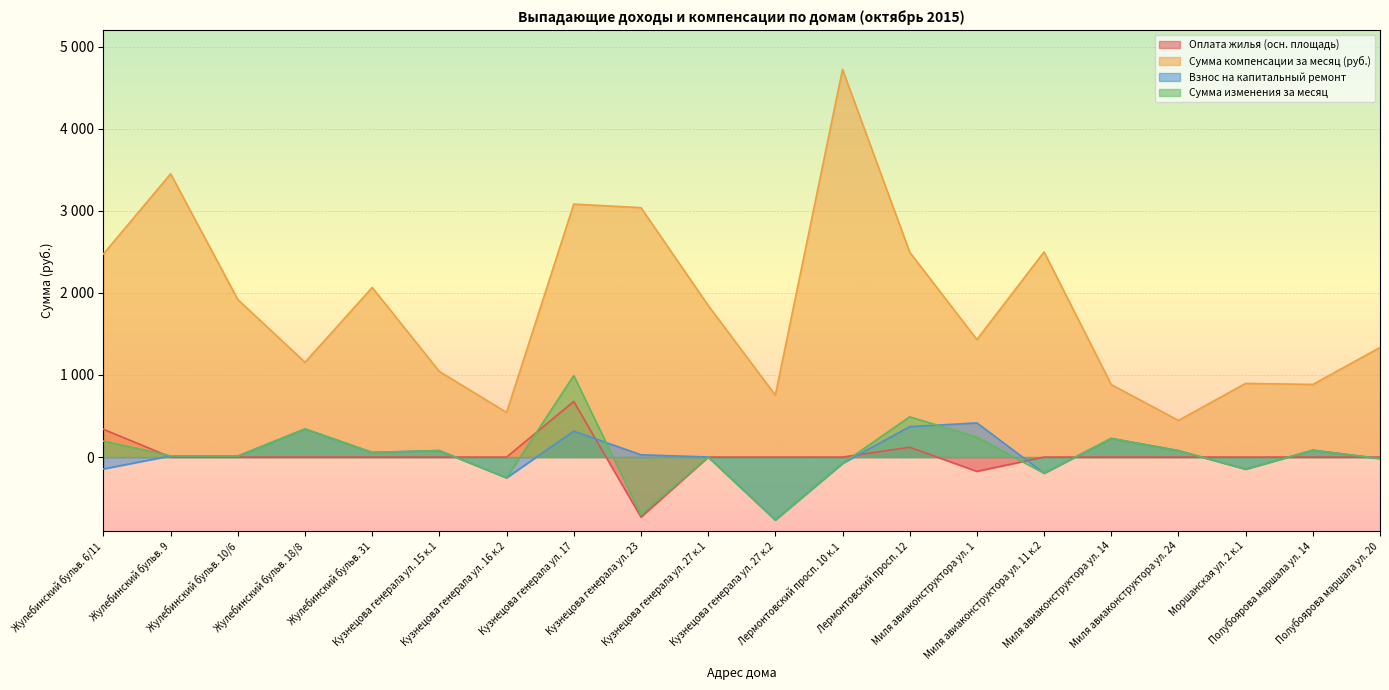

Reading right to left, what are all the values shown in this chart?

Оплата жилья (осн. площадь): 0.0	0.0	0.0	0.0	0.0	0.0	-173.4	120.0	0.0	0.0	0.0	-730.5	677.2	0.0	0.0	0.0	0.0	0.0	0.0	338.6
Сумма компенсации за месяц (руб.): 1334.9	884.6	897.8	446.4	882.9	2498.8	1431.4	2495.9	4721.6	754.1	1847.3	3038.0	3081.1	543.8	1042.3	2065.5	1154.7	1918.6	3450.1	2474.0
Взнос на капитальный ремонт: -17.7	84.0	-147.2	78.6	227.3	-196.8	416.4	370.4	-77.1	-766.3	1.1	28.2	315.9	-252.9	79.3	56.8	342.8	12.5	14.8	-144.3
Сумма изменения за месяц: -17.7	84.0	-147.2	78.6	227.3	-196.8	243.0	490.5	-77.1	-766.3	1.1	-702.3	993.1	-252.9	79.3	56.8	342.8	12.5	14.8	194.2